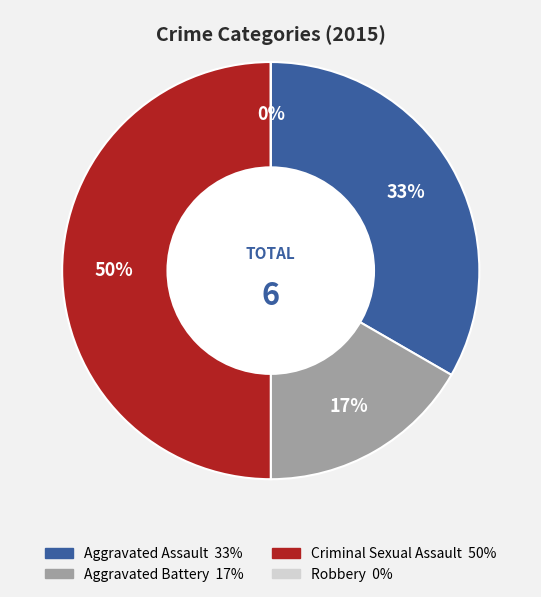

Does Robbery represent more than half of the total?

No